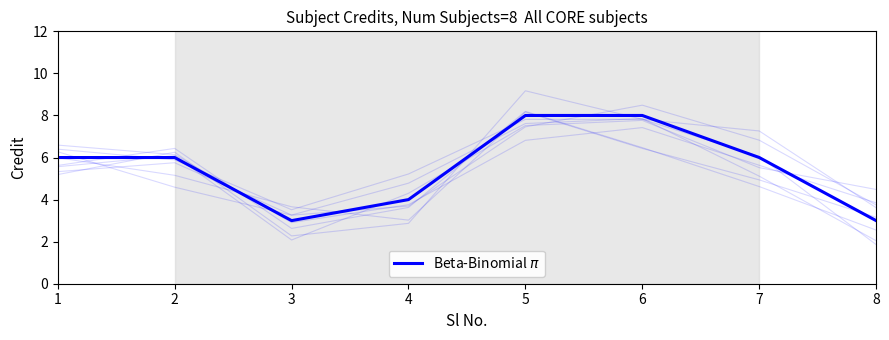

Which label corresponds to the smallest value in the chart?

3